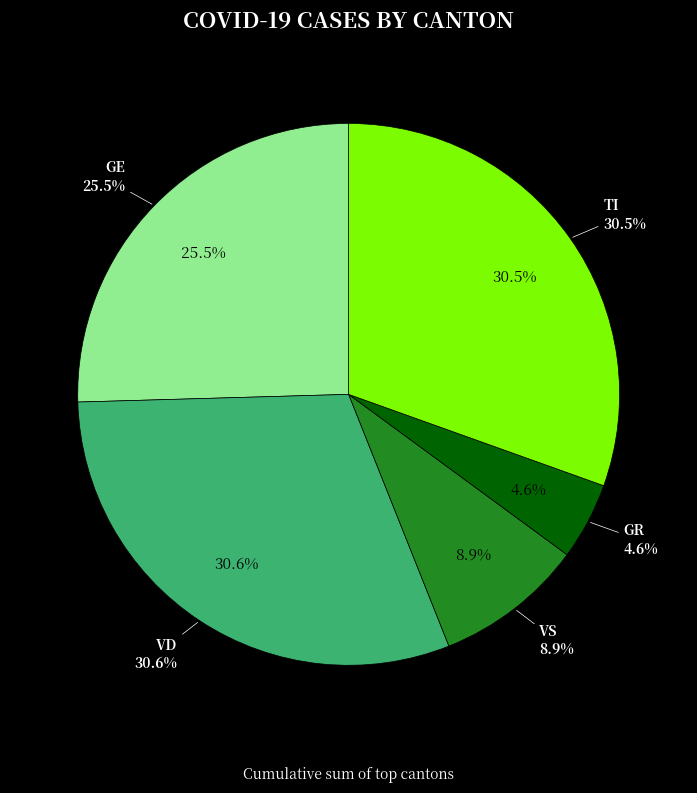

Is there any slice that represents more than half of the pie?

No